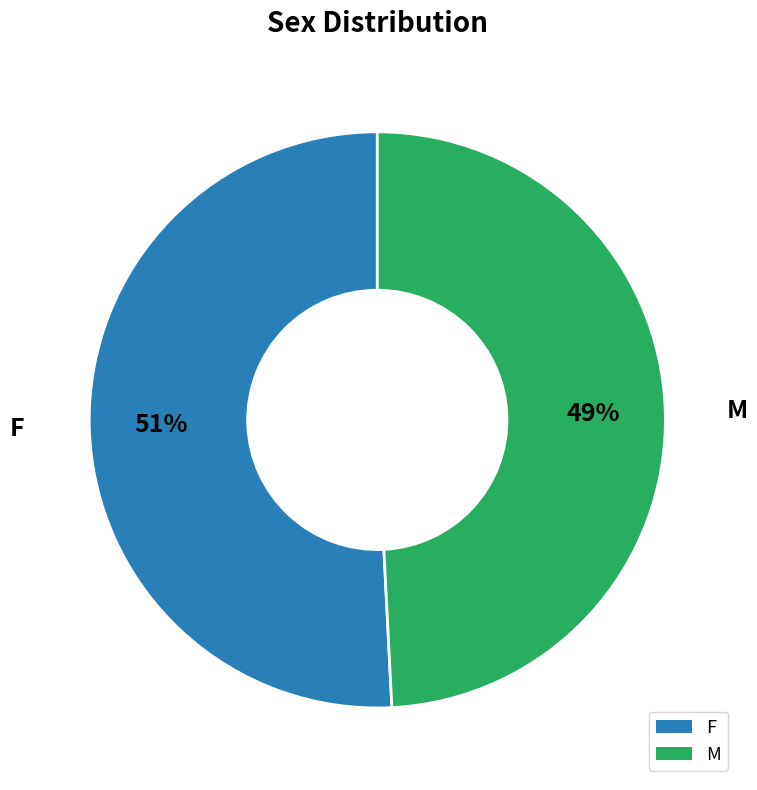

The M slice represents 49% of the pie. True or false?

True